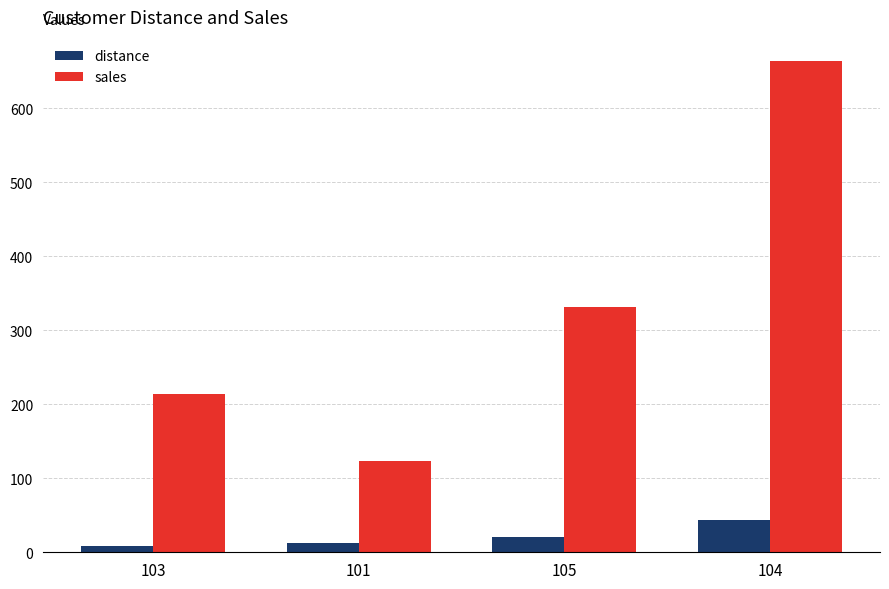

True or false: sales has a value of 663 at 104.

True